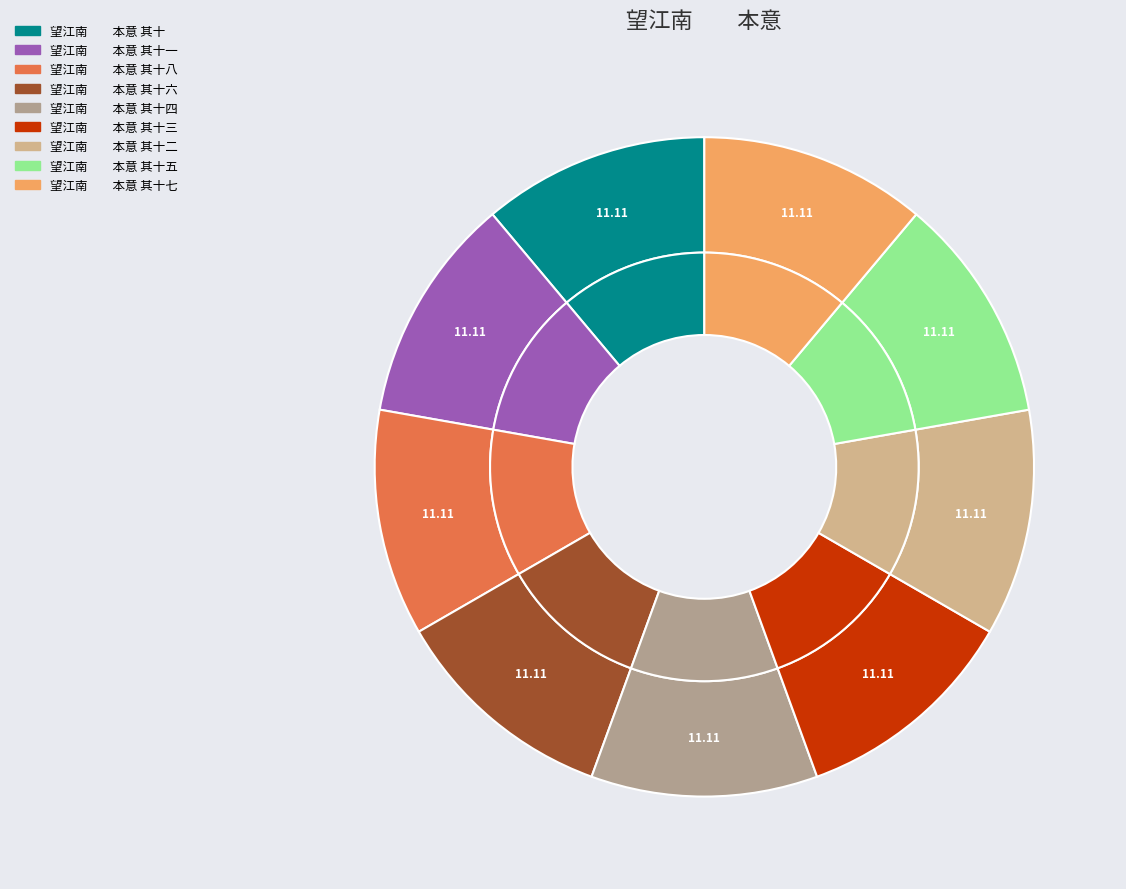

True or false: 望江南　　本意 其十八 accounts for 11% of the total.

True